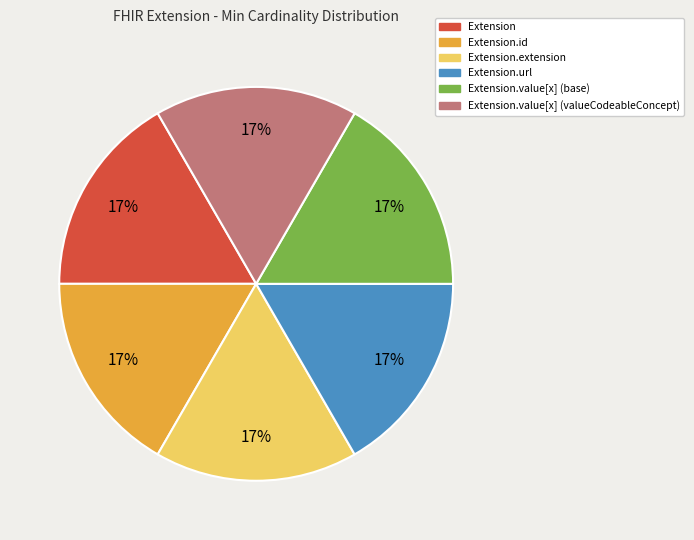

To the nearest percent, what is the average slice percentage?

17%